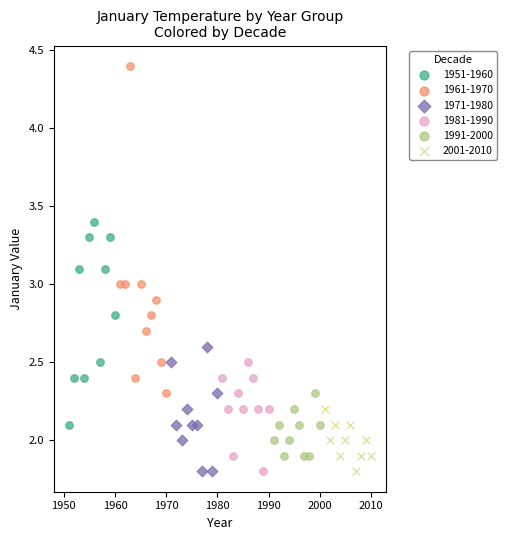

Which series has the largest Y range (max minus min)?

1961-1970